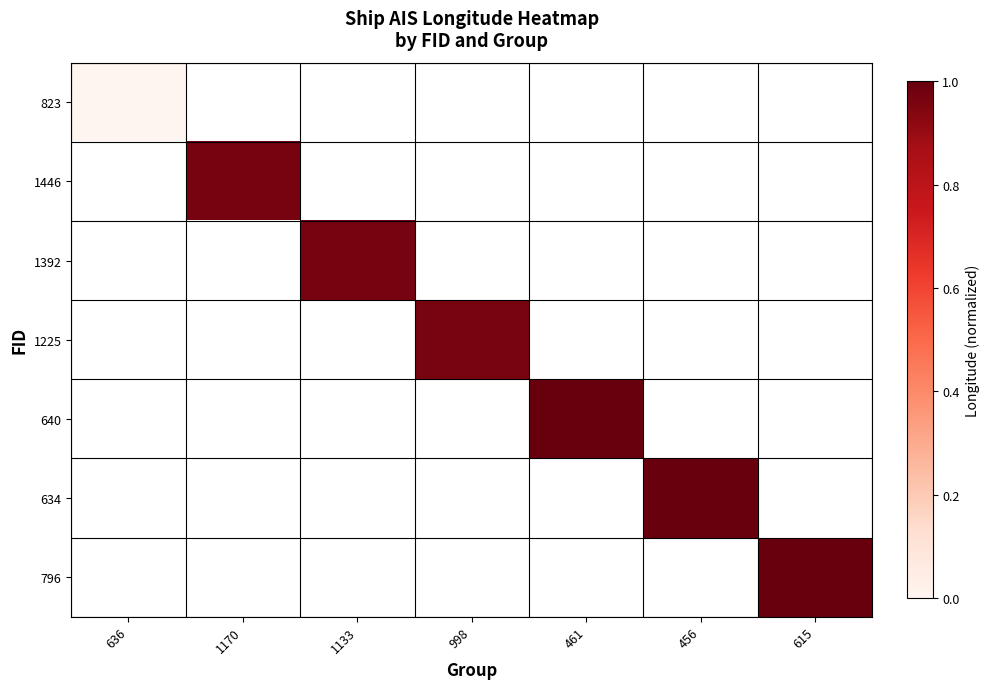

List the series in order of their peak value, highest first.

823, 1446, 1392, 1225, 640, 634, 796